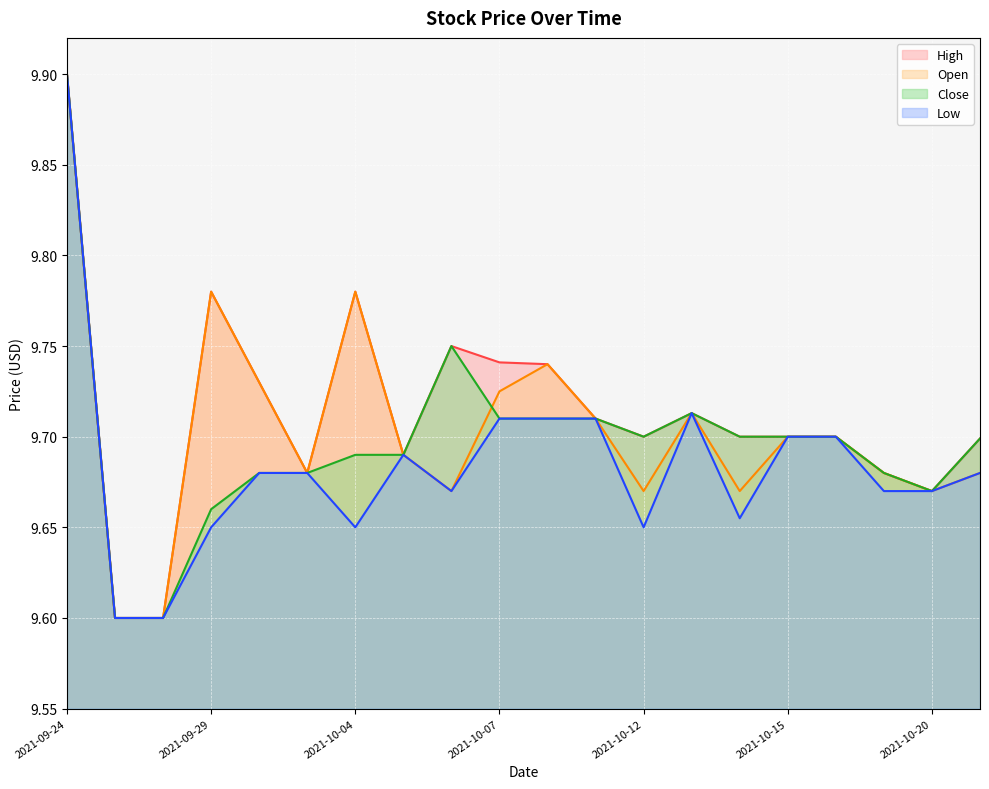

What is the maximum value shown in the chart?

9.9